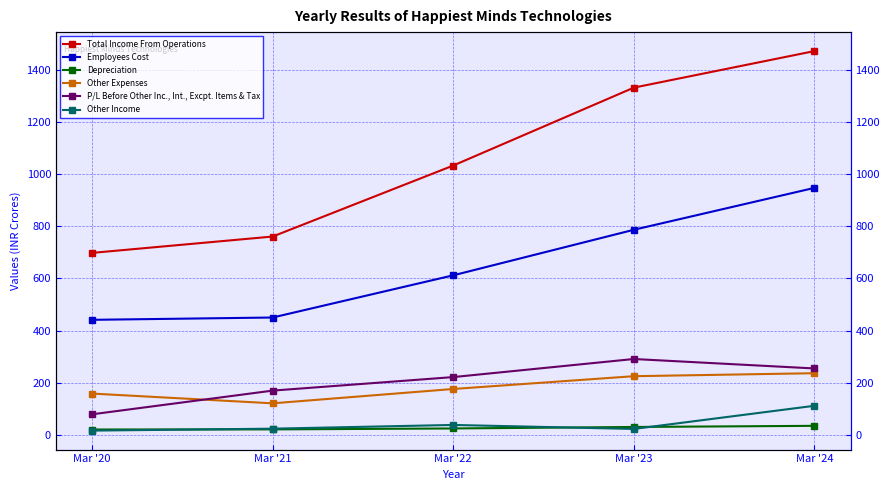

What are all the series names shown in the legend?

Total Income From Operations, Employees Cost, Depreciation, Other Expenses, P/L Before Other Inc., Int., Excpt. Items & Tax, Other Income